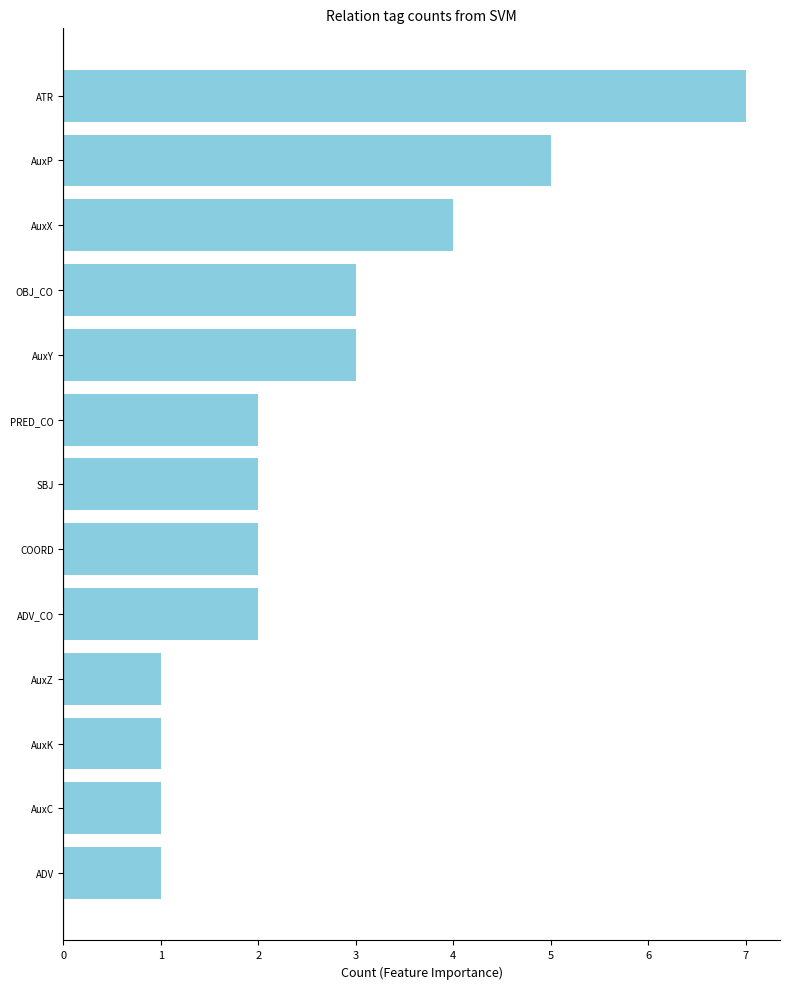

What is the average value?

3